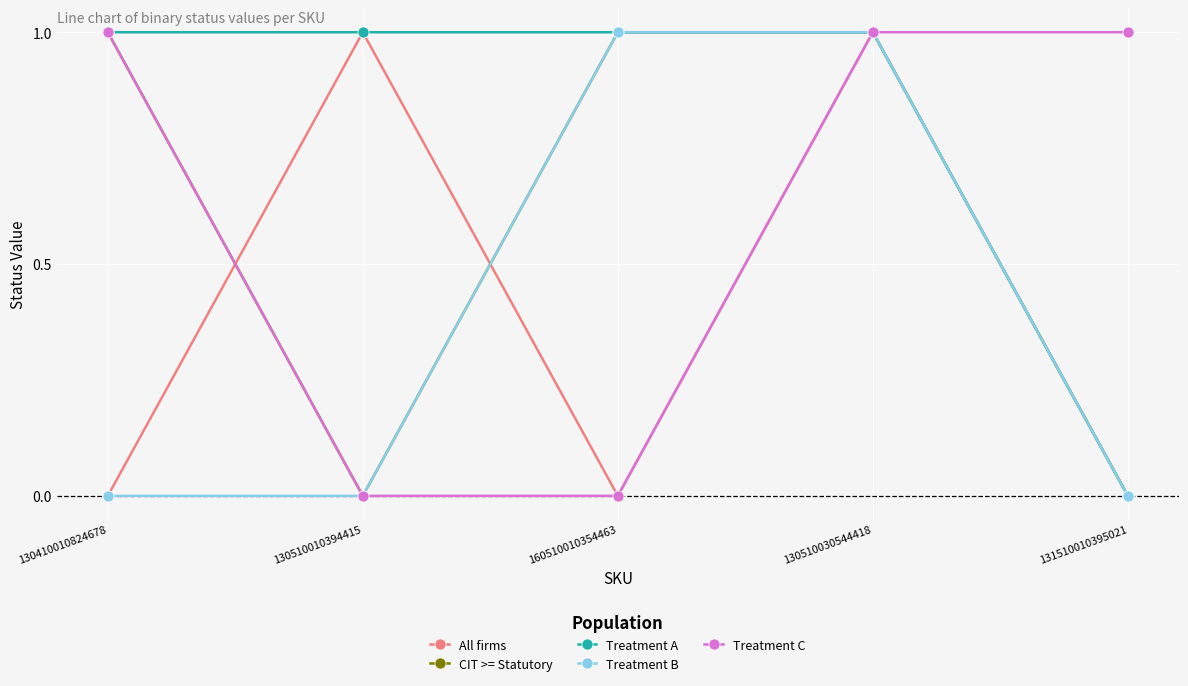

Is this an area chart (filled region under the line)?

No